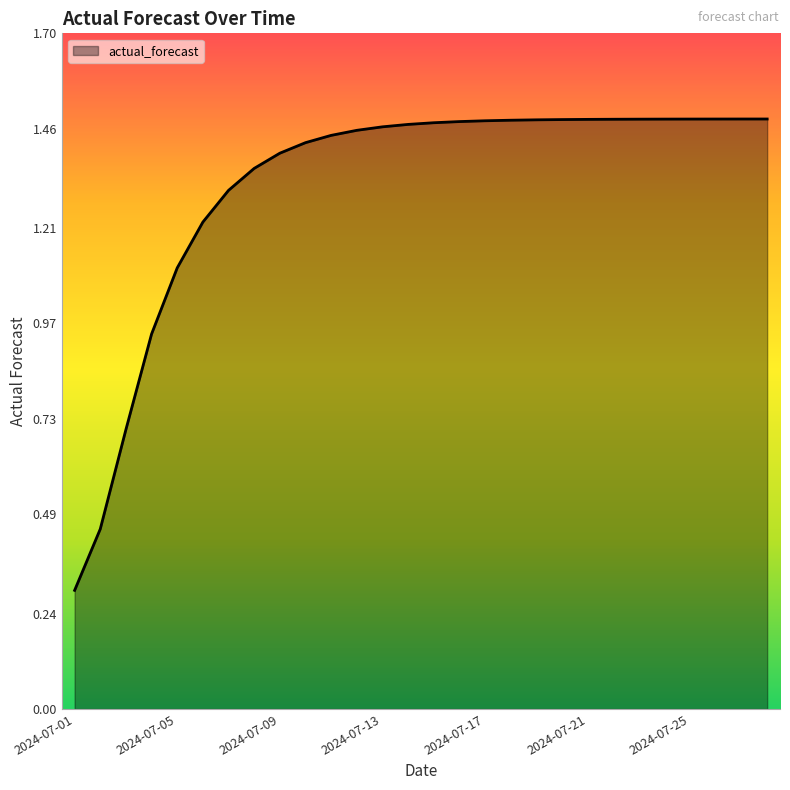

What is the minimum value shown in the chart?

0.3